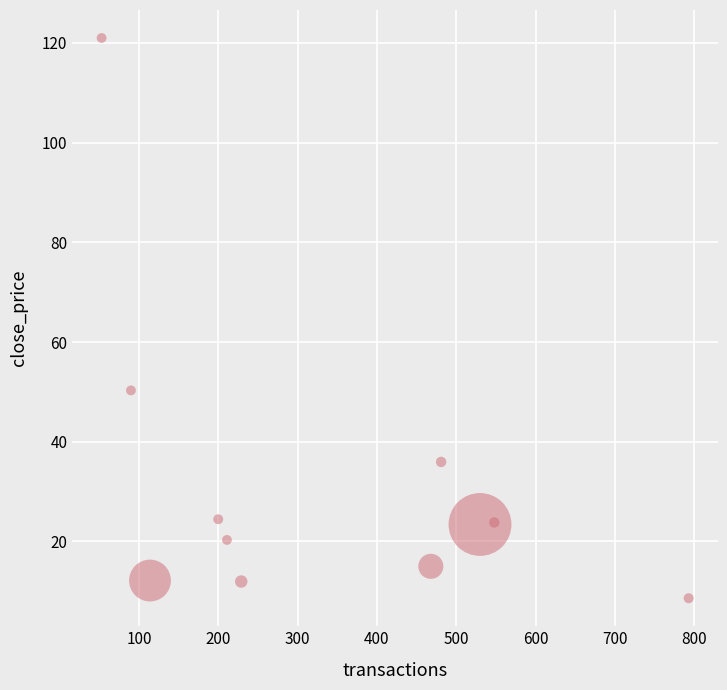

What Y value in the scatter plot is closest to 64?

50.3